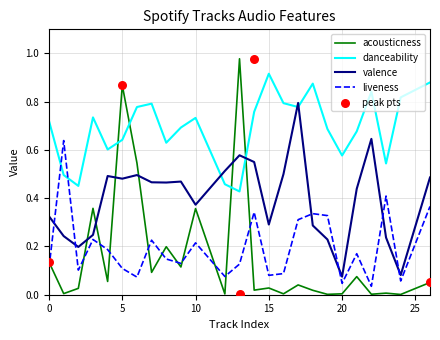

At which category is the sum across all series the highest?

13